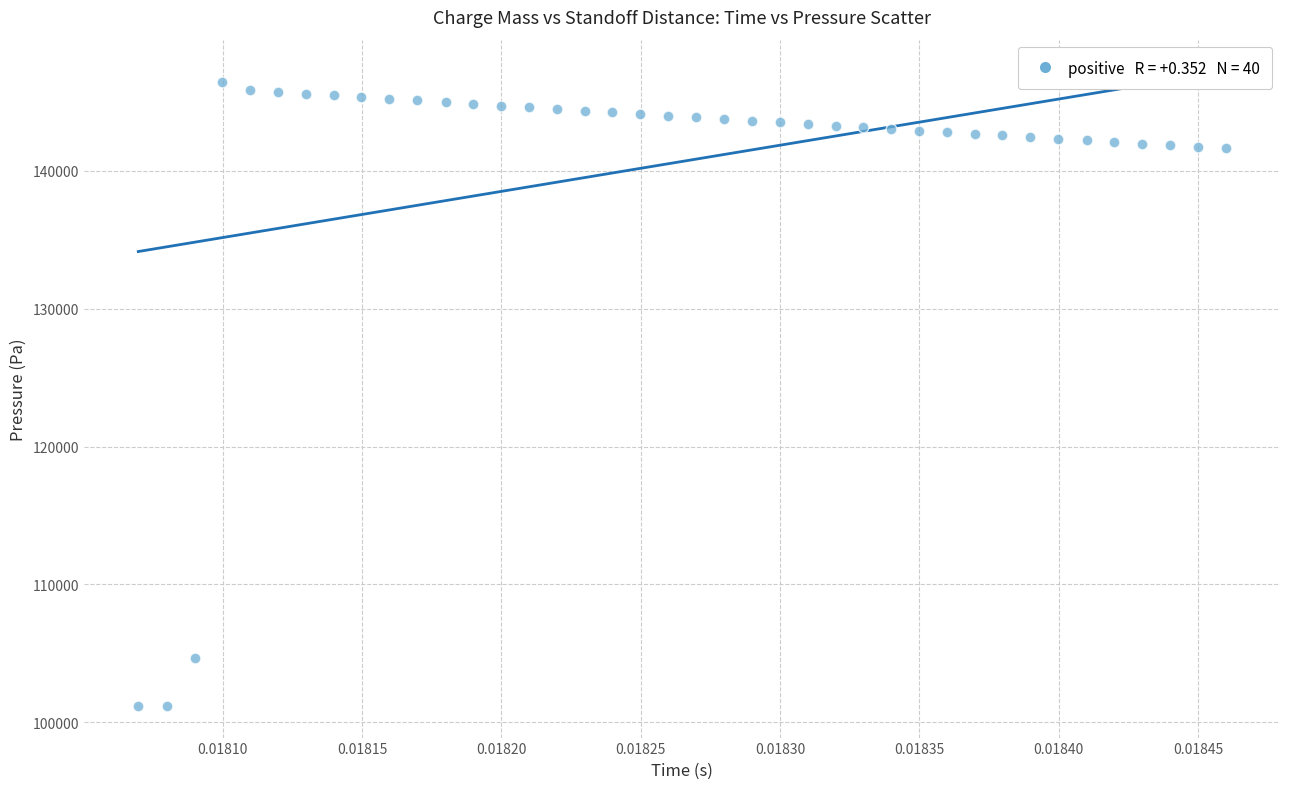

What is the range of Y values (max minus min)?

45229.9